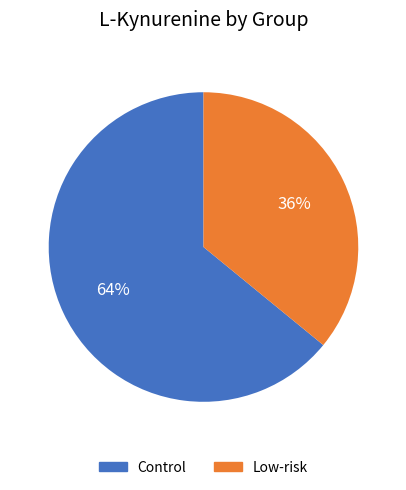

True or false: Low-risk accounts for 23% of the total.

False